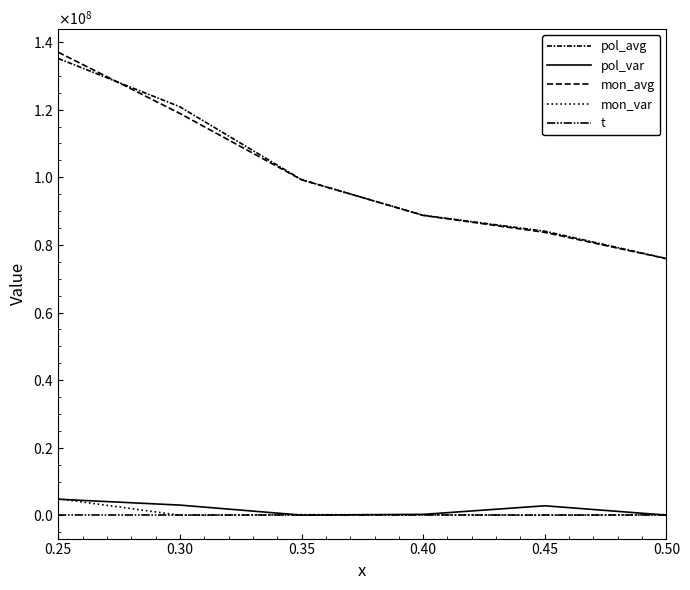

At which category is the sum across all series the highest?

0.25